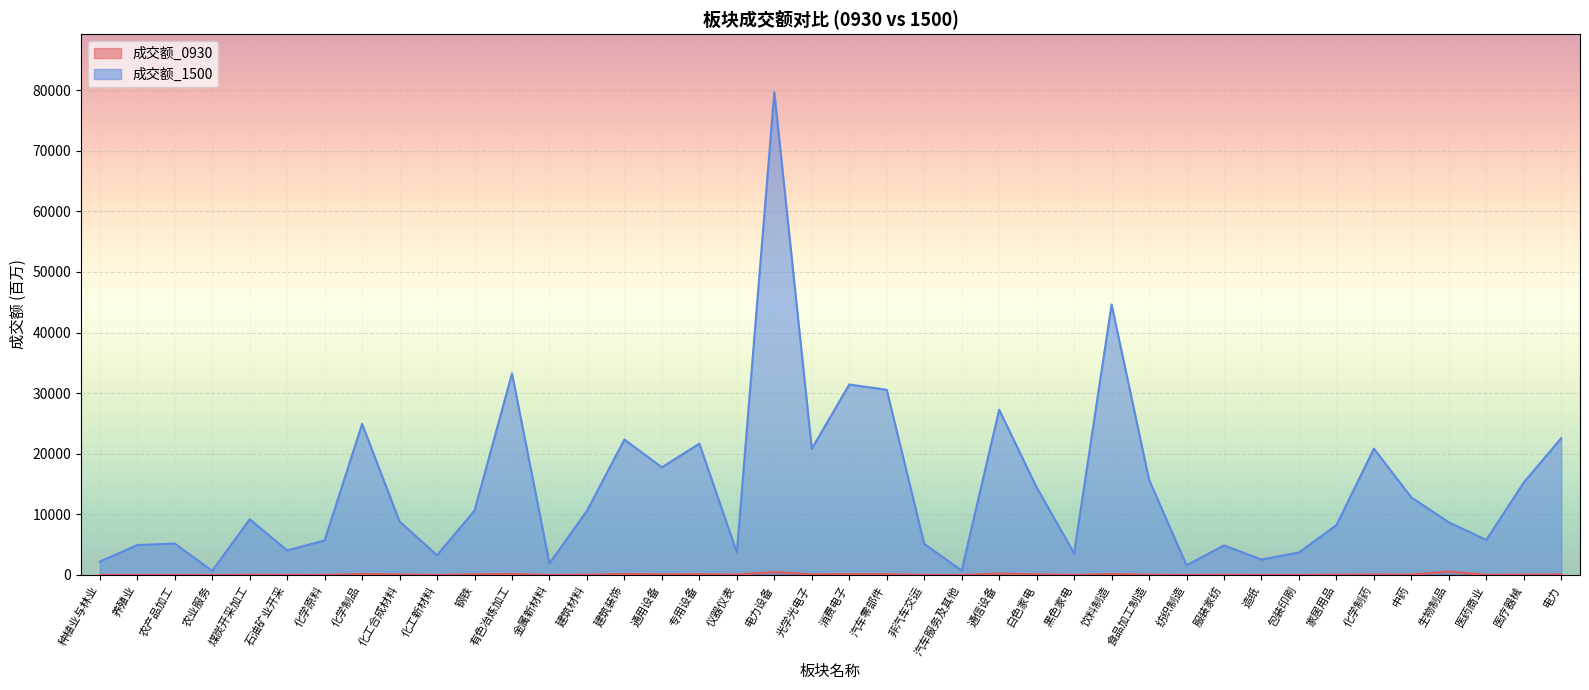

Does the chart display data point markers on the line(s)?

No